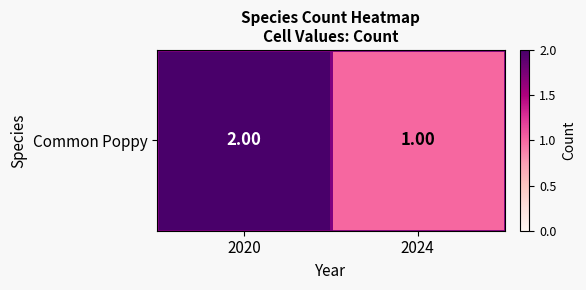

Between 2024 and 2020, which is larger?

2020